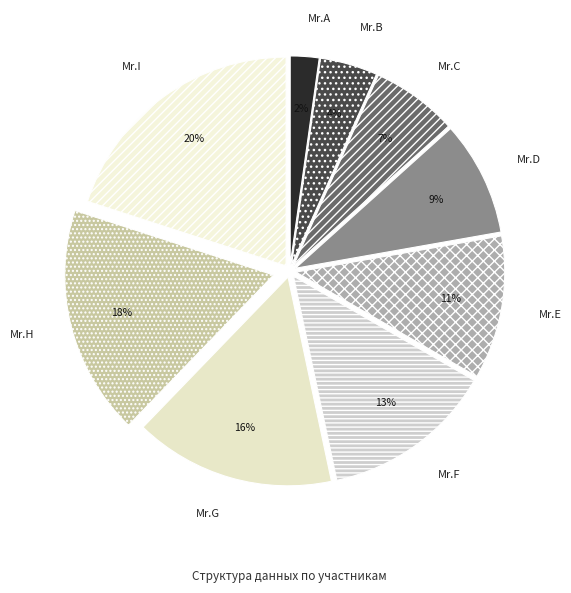

What percentage is the Mr.H slice, to the nearest percent?

18%